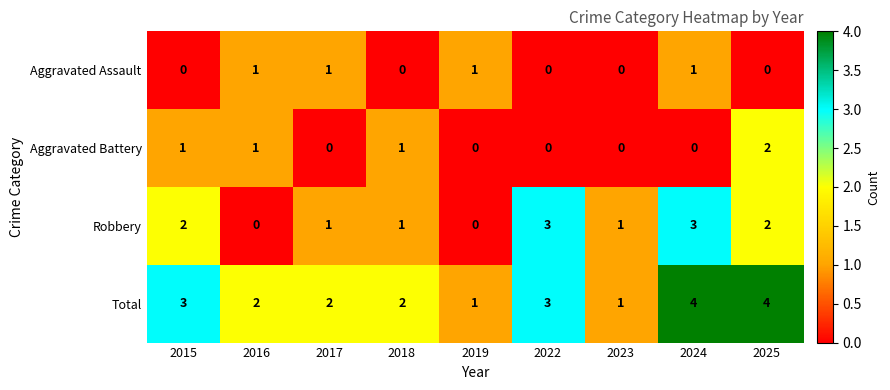

What value does the Total series have at 2015?

3